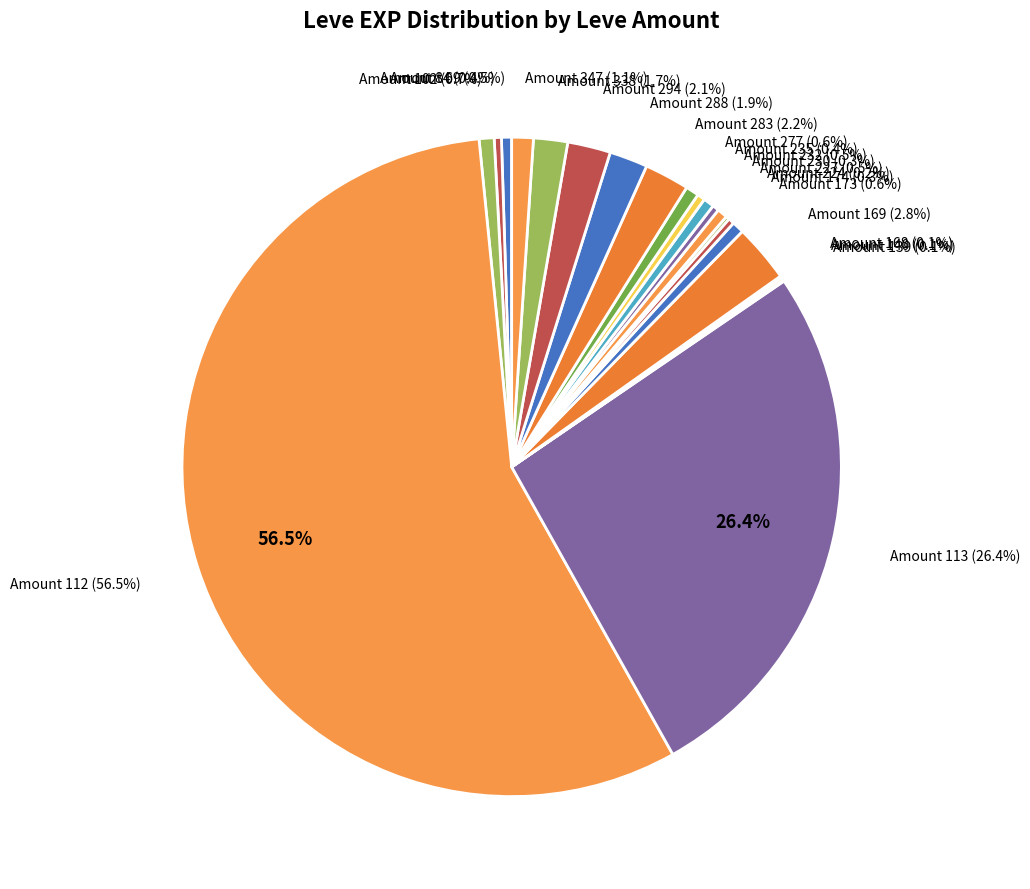

Does 10 represent more than half of the total?

No